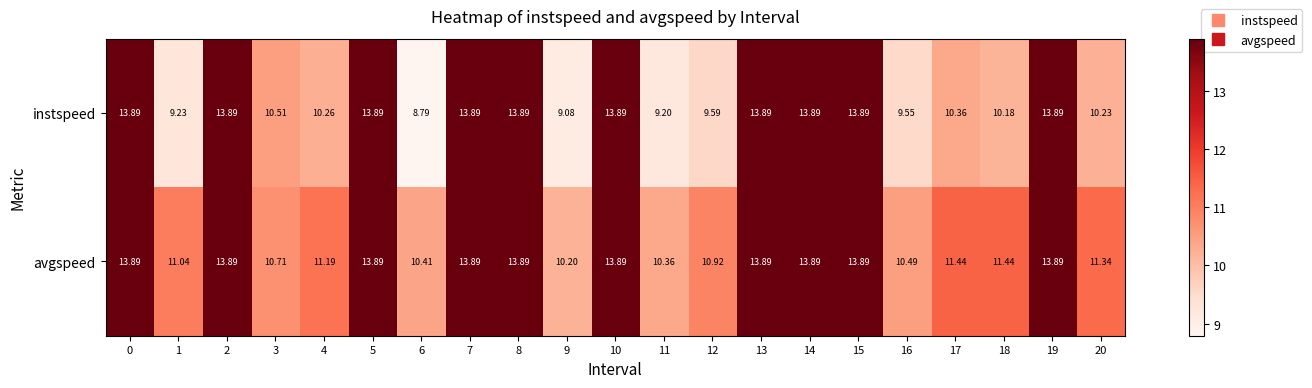

Is the value of instspeed at 11 greater than the value of avgspeed at 4?

No